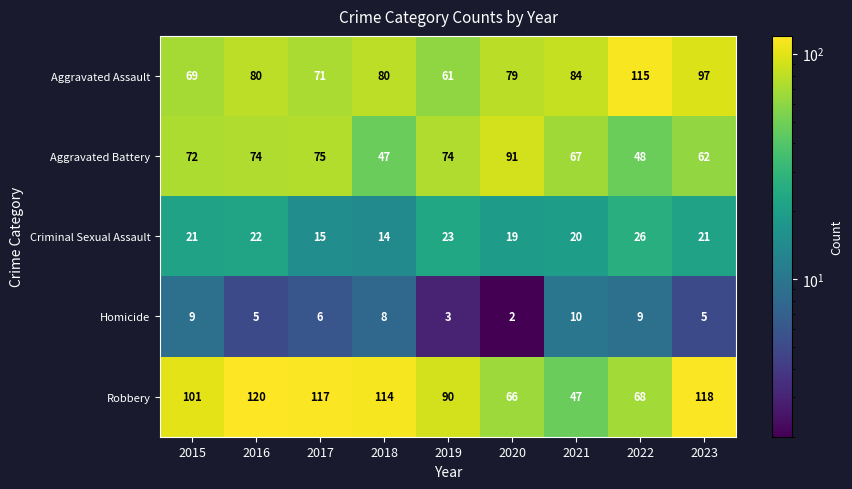

How many Homicide values are between 5 and 9?

6